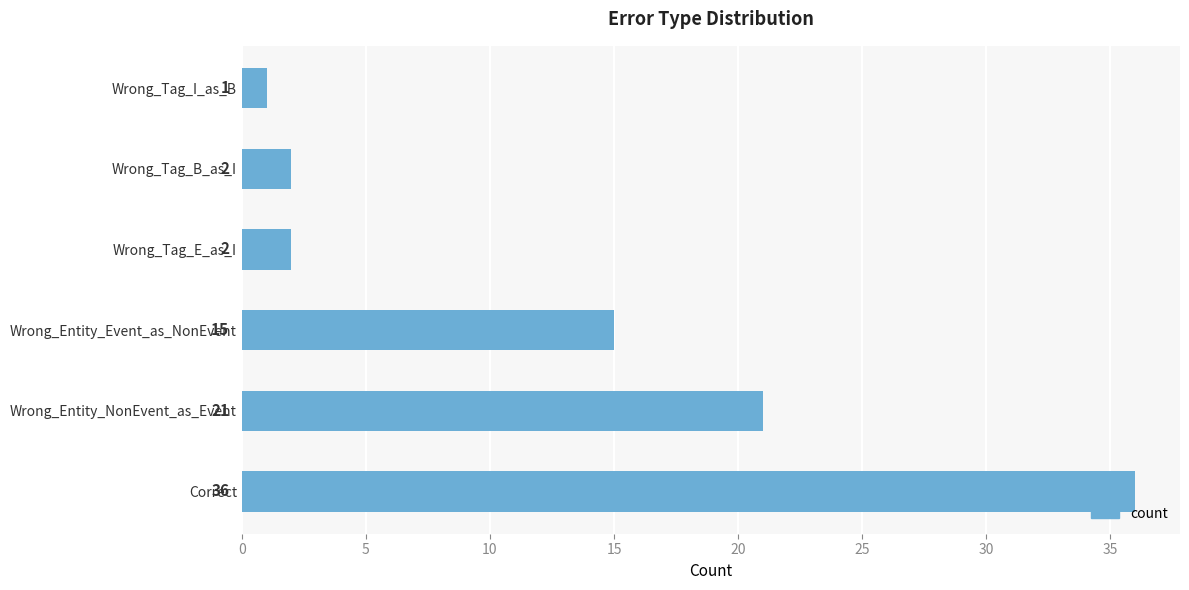

The value at Correct is 36. True or false?

True